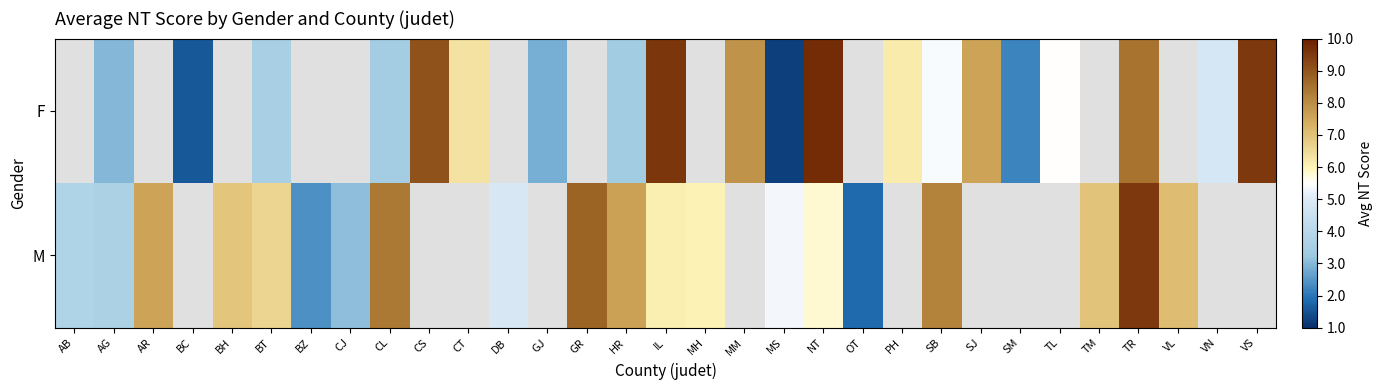

Rank the series by their average value, from lowest to highest.

F, M